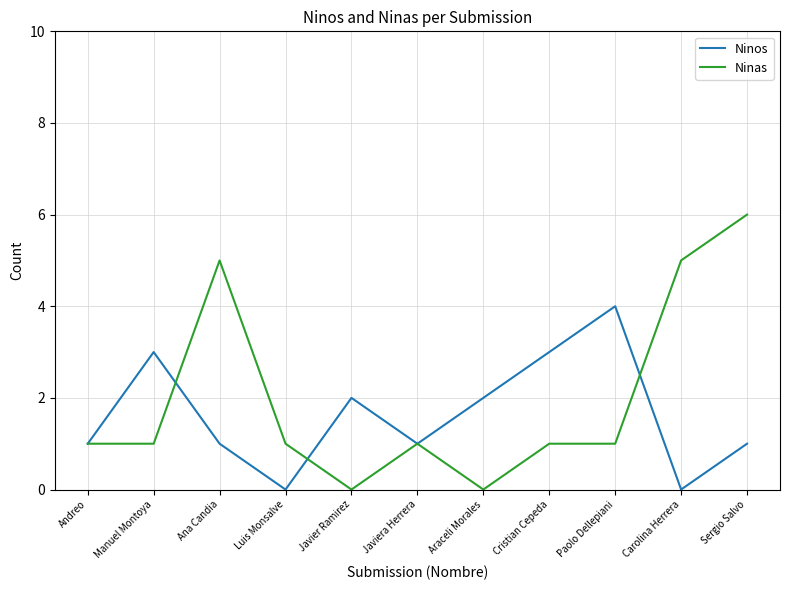

What is the sum of the Ninas values at Paolo Dellepiani and Javiera Herrera?

2